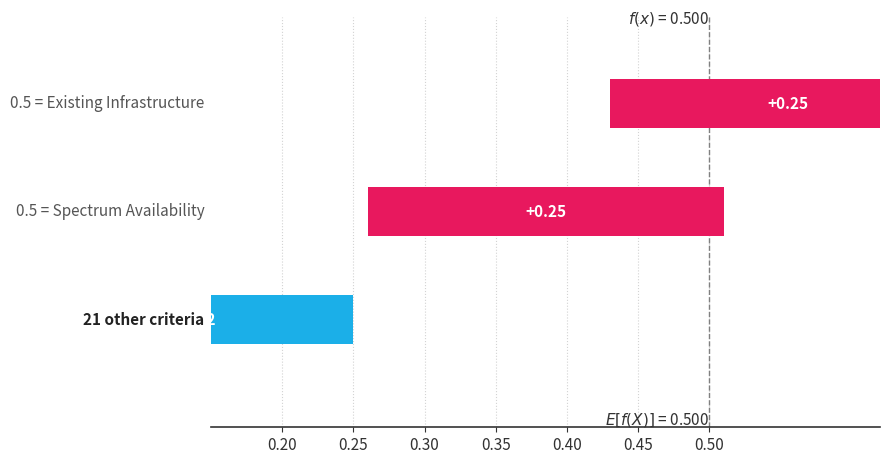

Rank the categories by values value from lowest to highest.

21 other criteria, Spectrum Availability, Existing Infrastructure